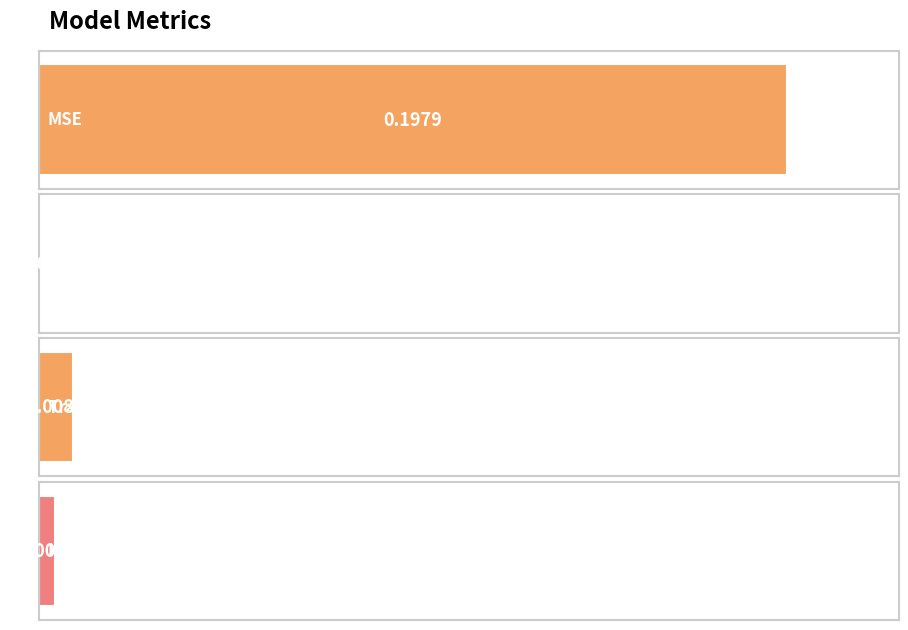

What is the label of the 4th bar from the right?

MSE